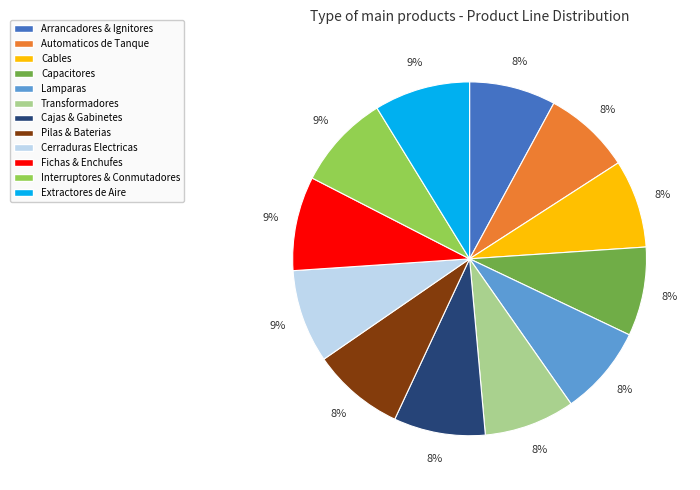

Does Cables account for over 50% of the chart?

No